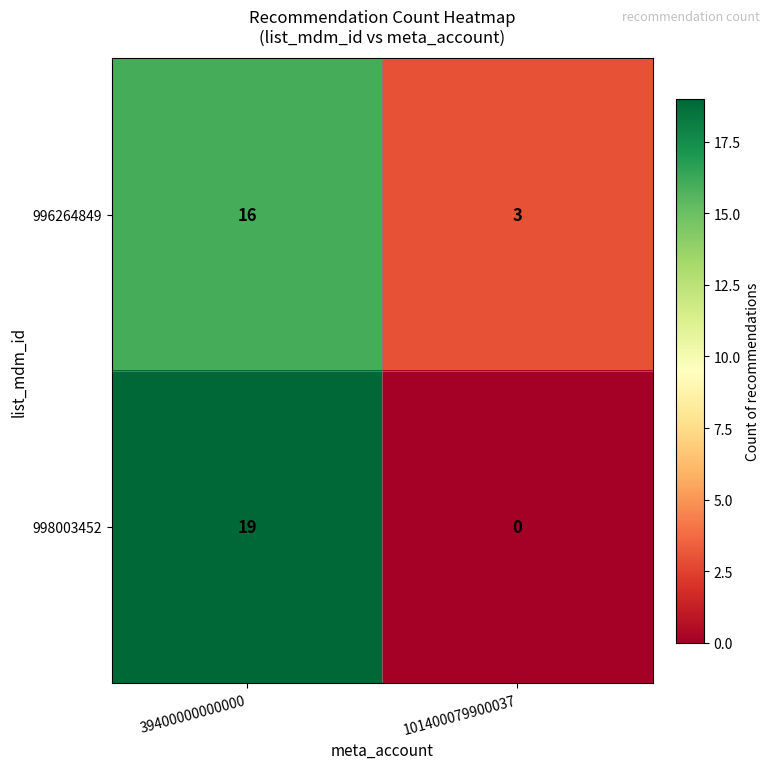

The value of 996264849 at 39400000000000 is 16. True or false?

True